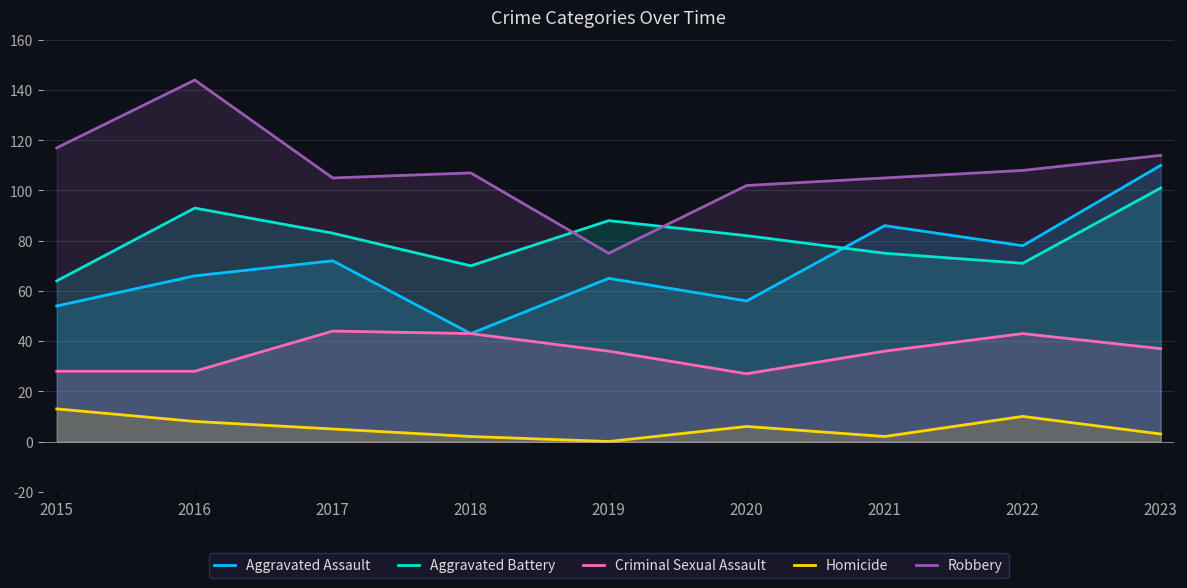

Which series has the widest spread of values?

Robbery